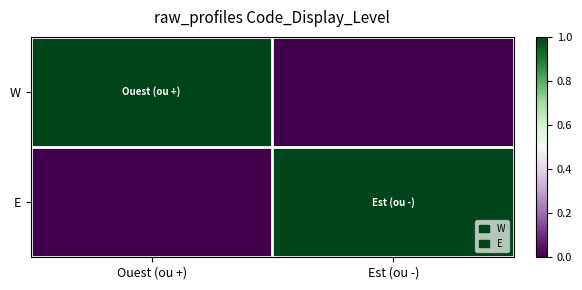

Which category has the highest value across all series?

Ouest (ou +)